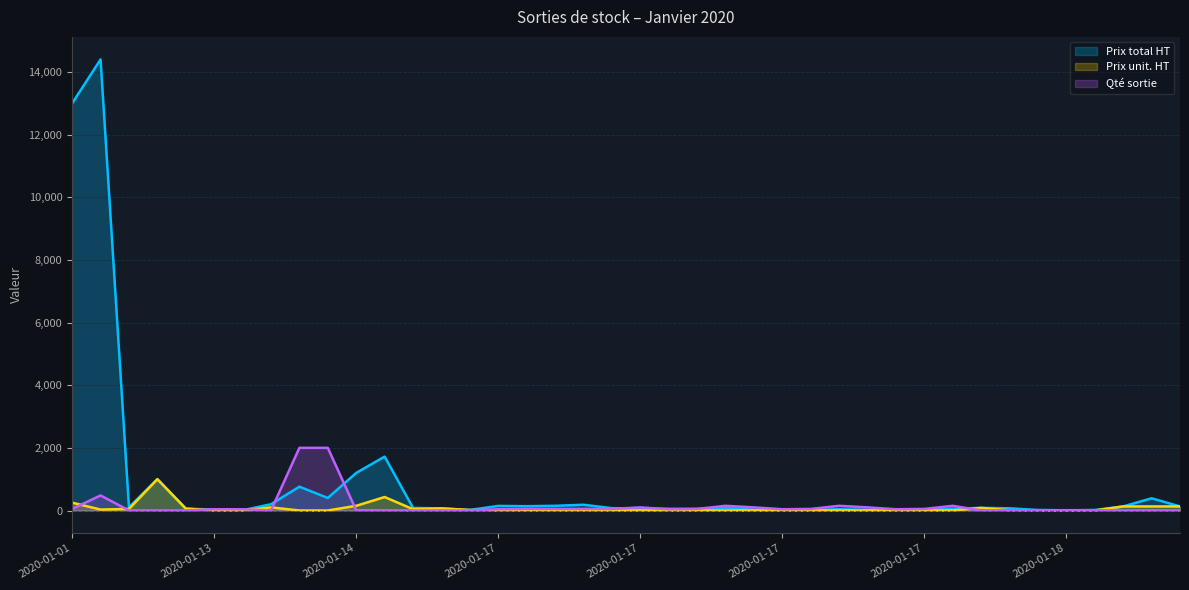

What are all the series names shown in the legend?

Prix total HT, Prix unit. HT, Qté sortie